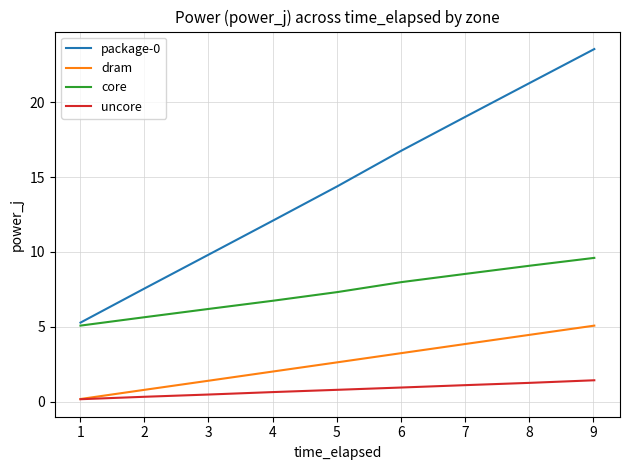

Which series has the largest total across all categories?

package-0